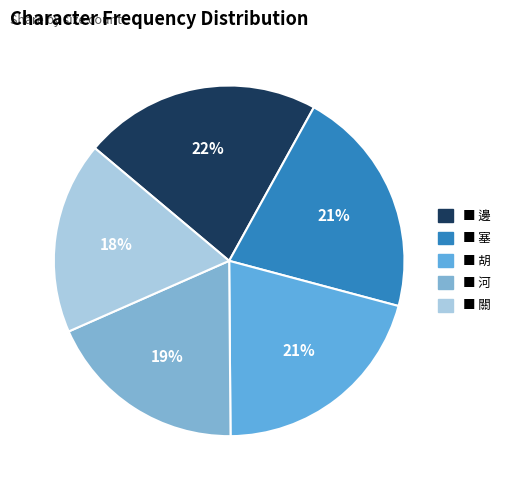

Does any single category account for the majority?

No